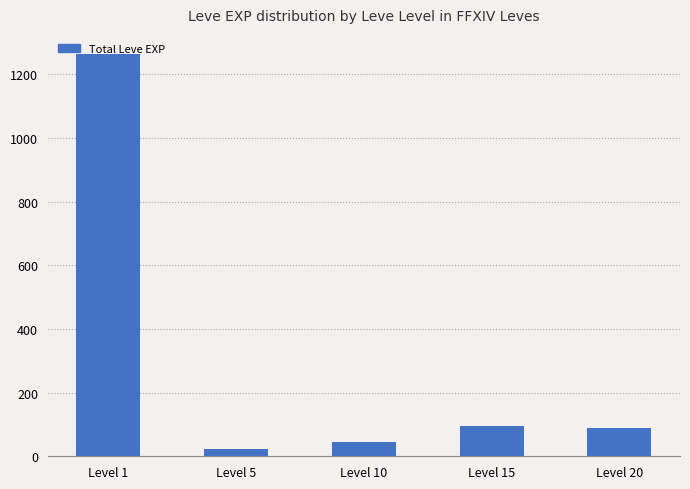

The value at Level 20 is 90. True or false?

True